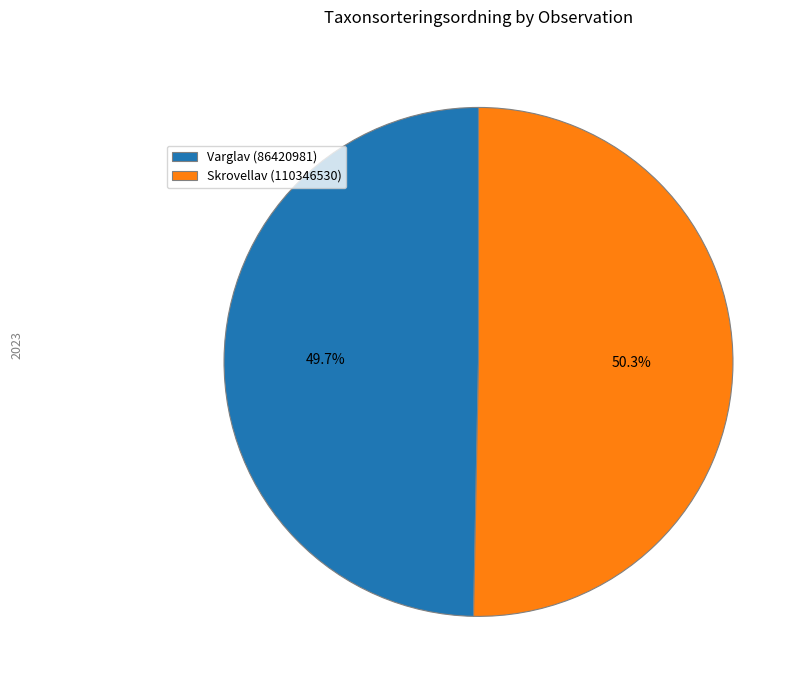

Which category accounts for the majority?

Skrovellav (110346530)